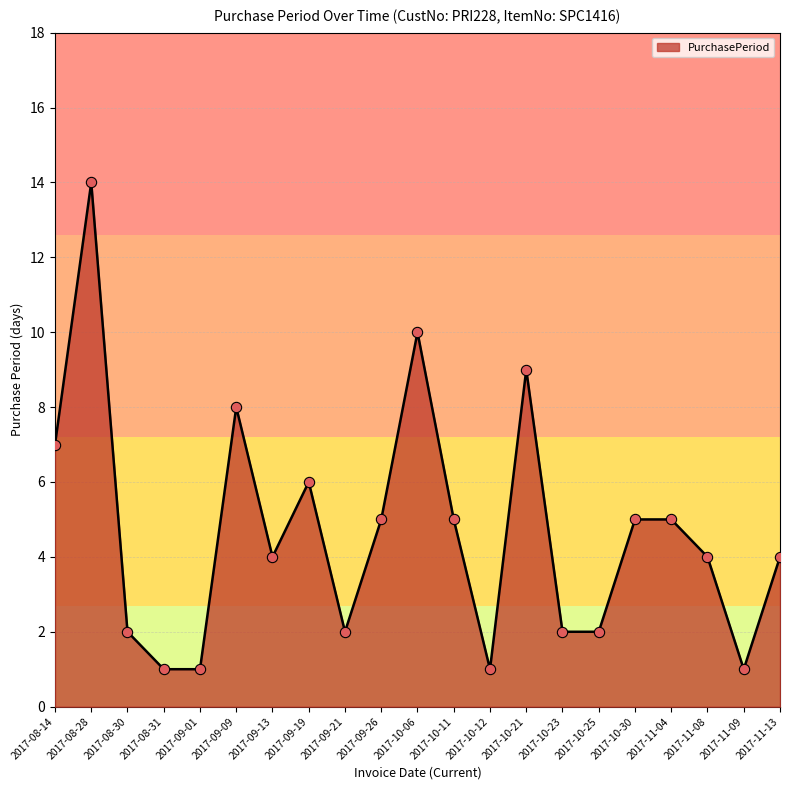

Which has a higher value, 2017-08-31 or 2017-10-06?

2017-10-06